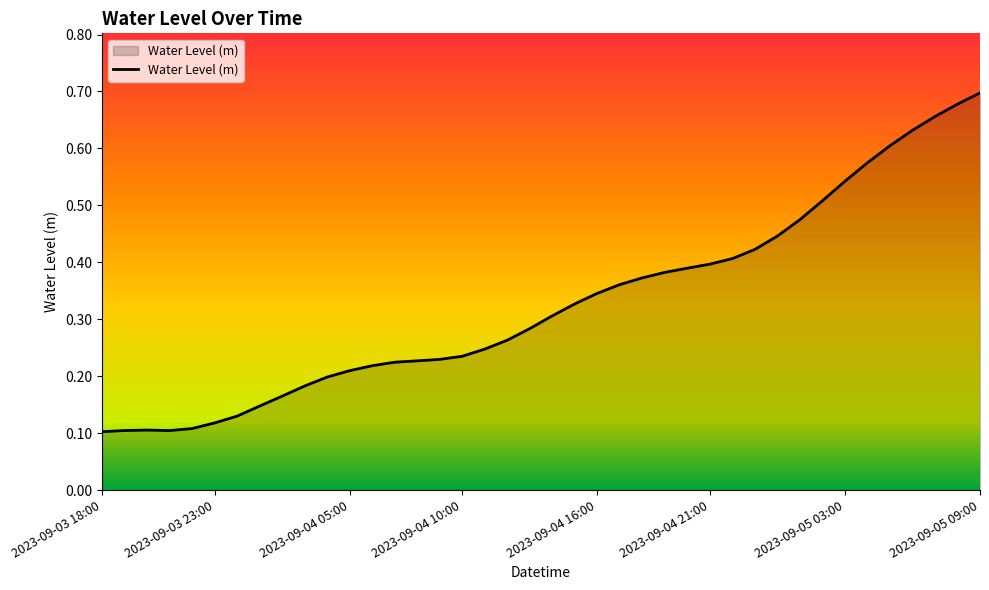

What is the maximum value shown in the chart?

0.7